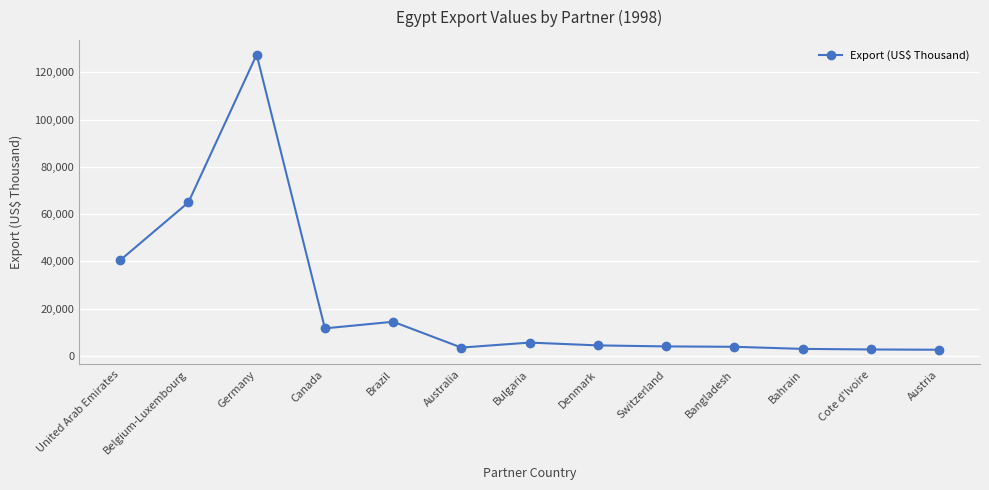

The chart shows a value of 4007.5 at Switzerland. True or false?

True